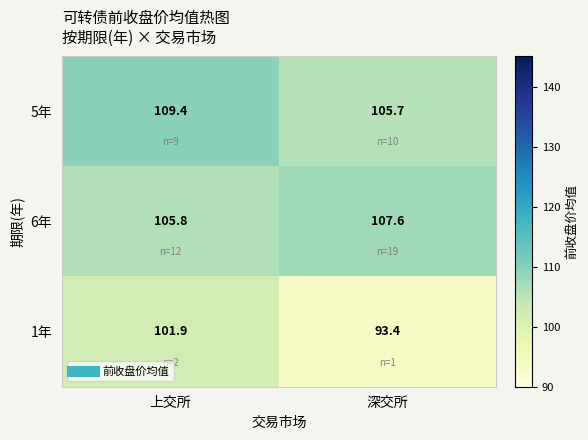

At which category is the sum across all series the highest?

上交所